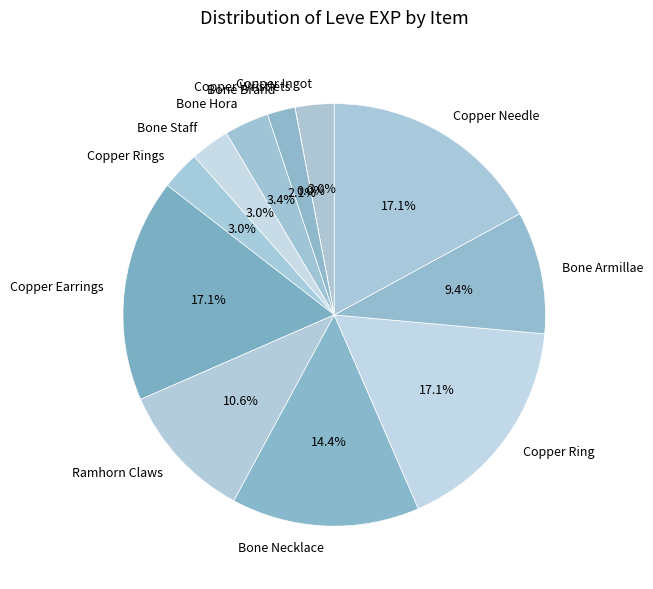

To the nearest percent, what percentage of the pie is Copper Ingot?

3%